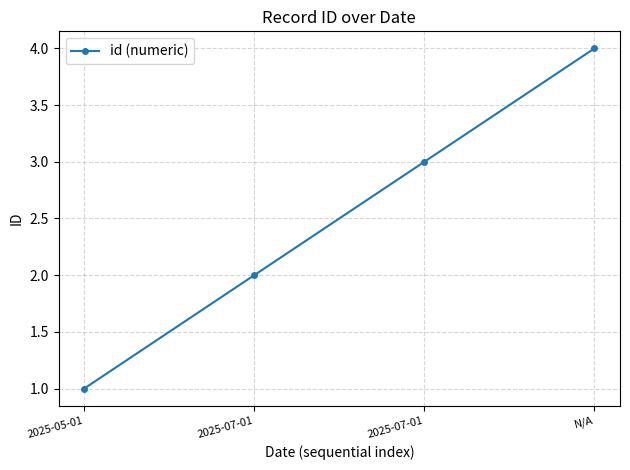

How many lines are shown in the chart?

1